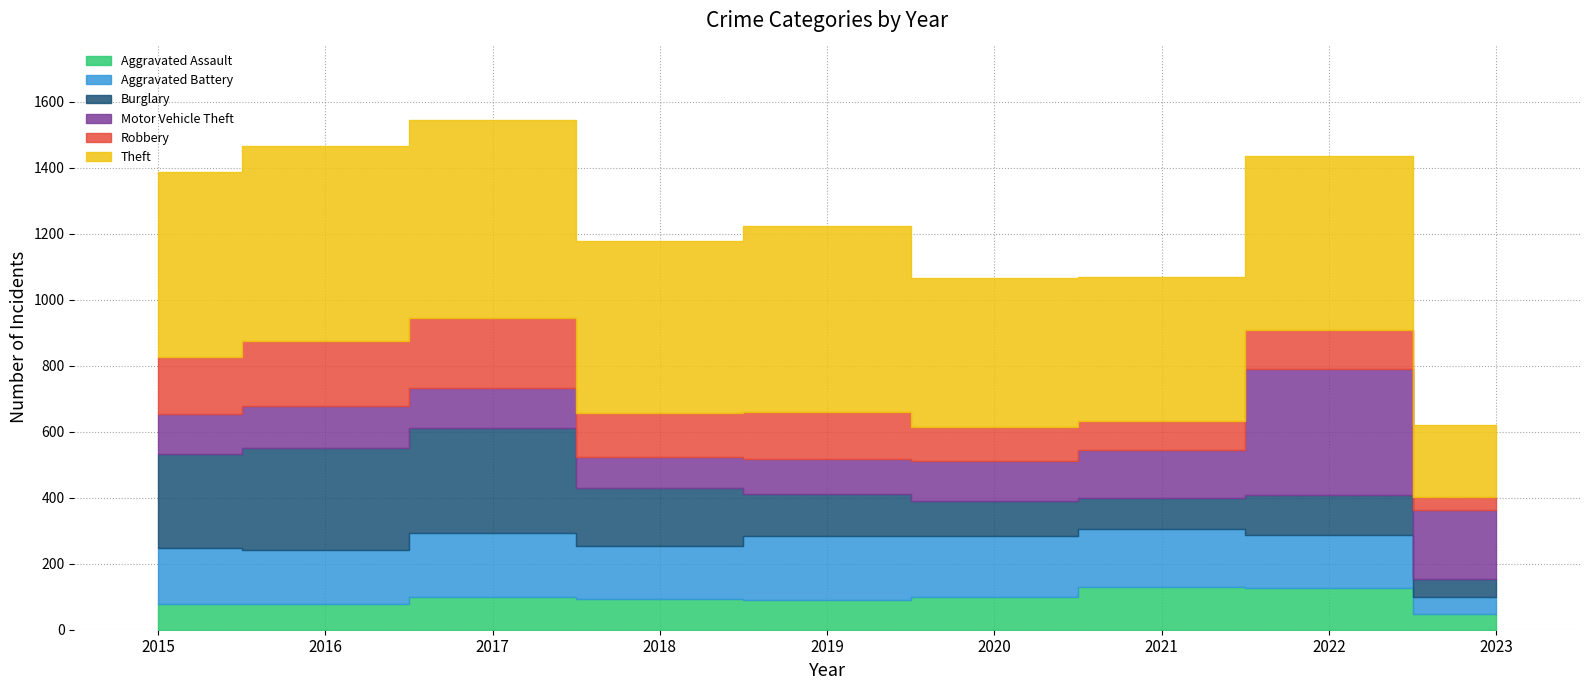

What is the average value of the Motor Vehicle Theft series?

159